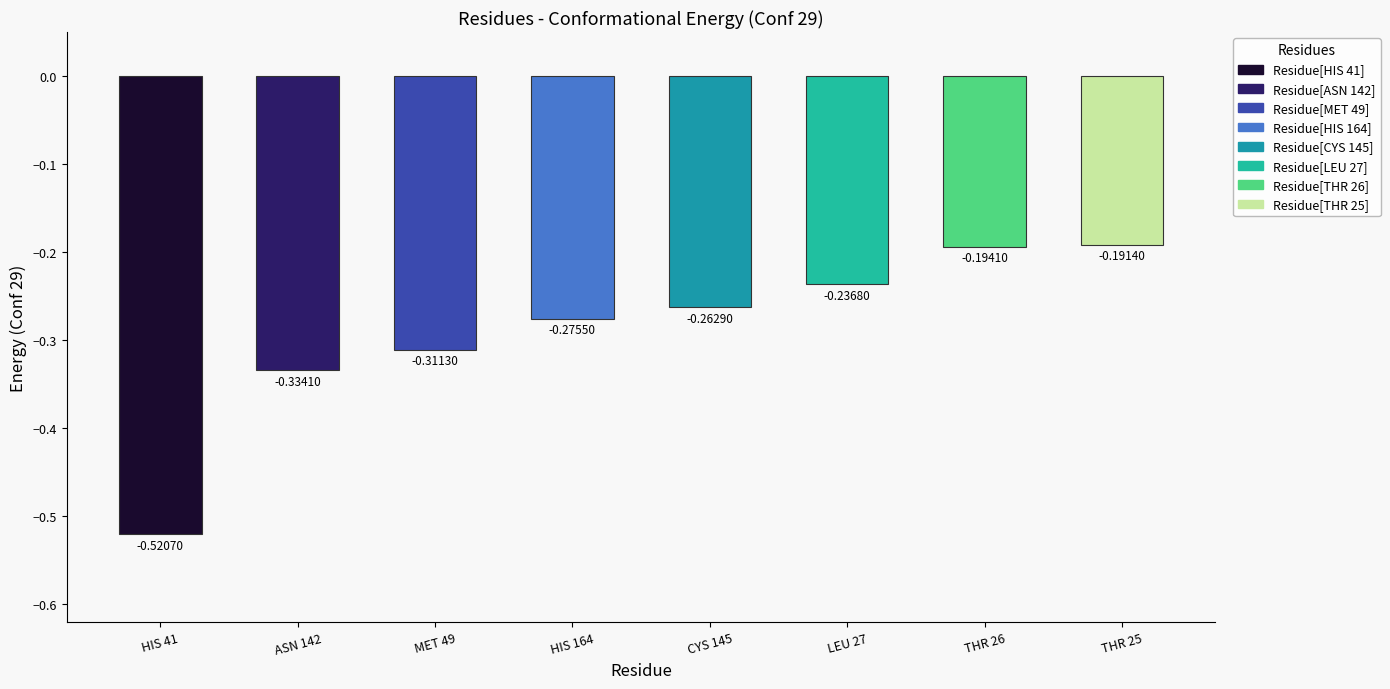

What is the difference between the maximum and minimum values?

0.3